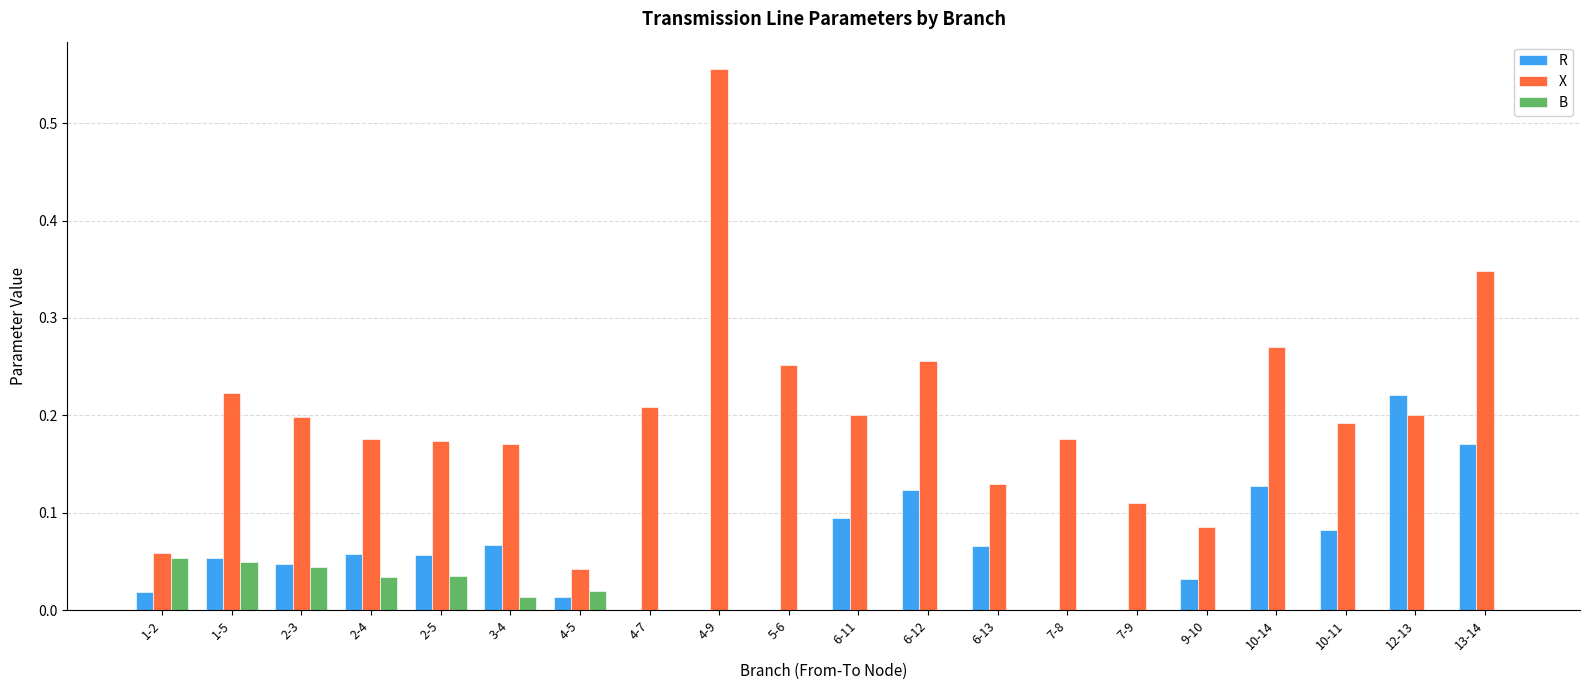

What are all the series names shown in the legend?

R, X, B